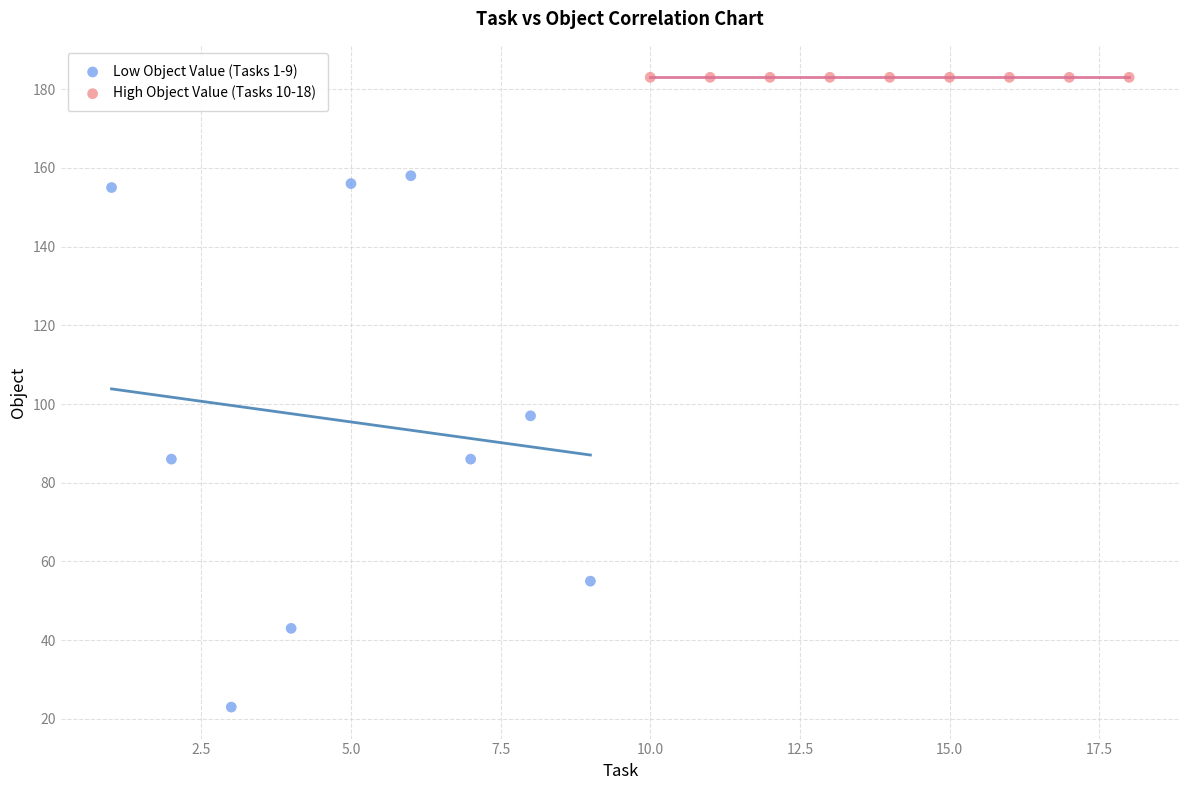

Which series reaches the minimum Y coordinate?

Low Object Value (Tasks 1-9)